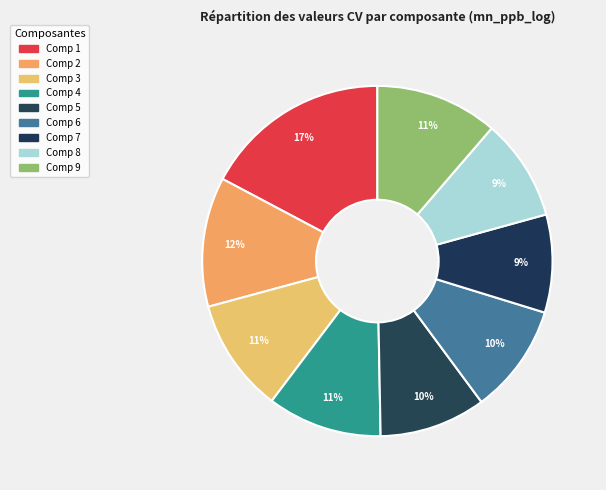

Count the number of slices in the pie.

9